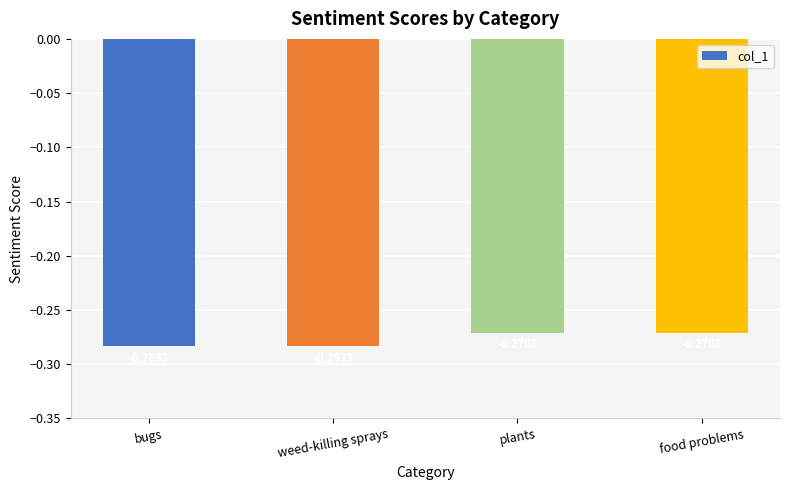

The chart shows a value of -0.2 at weed-killing sprays. True or false?

False